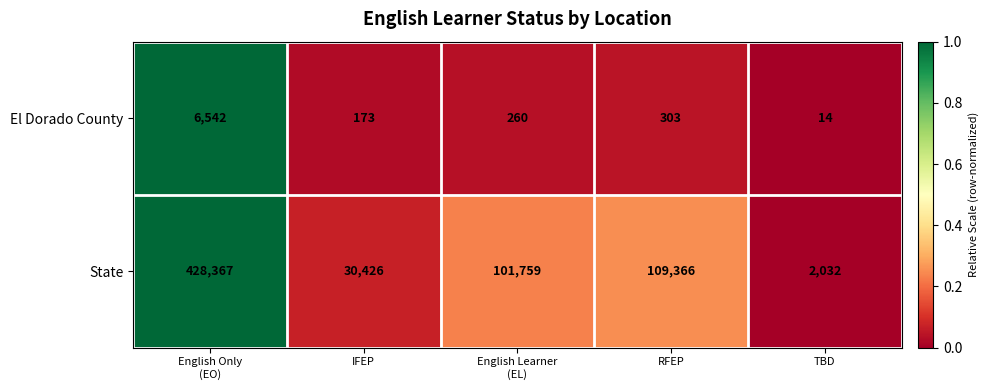

Is it true that El Dorado County equals 4 at TBD?

False